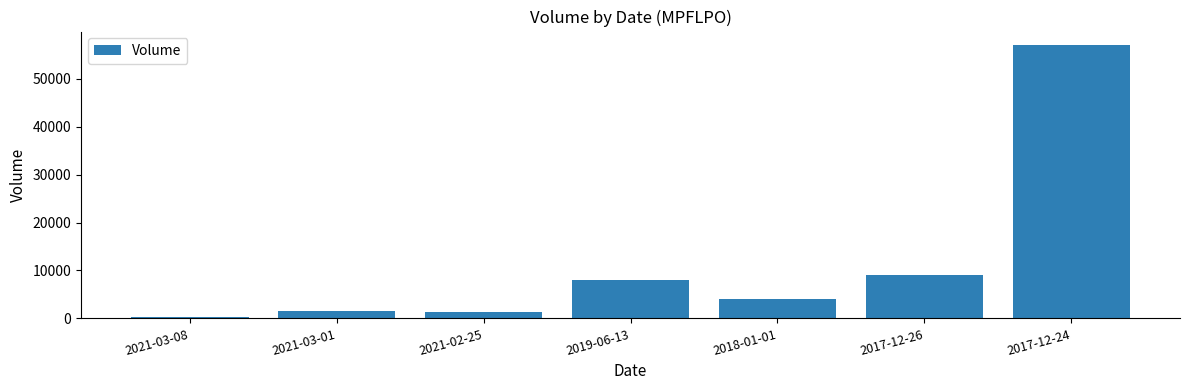

The chart shows a value of 4388 at 2017-12-26. True or false?

False